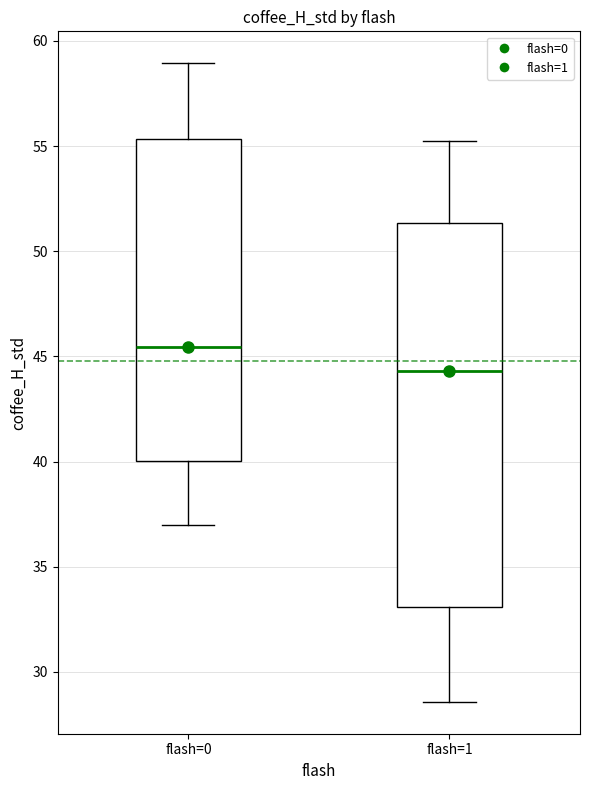

Comparing the boxes themselves (not the whiskers), which one is the tallest?

flash=1